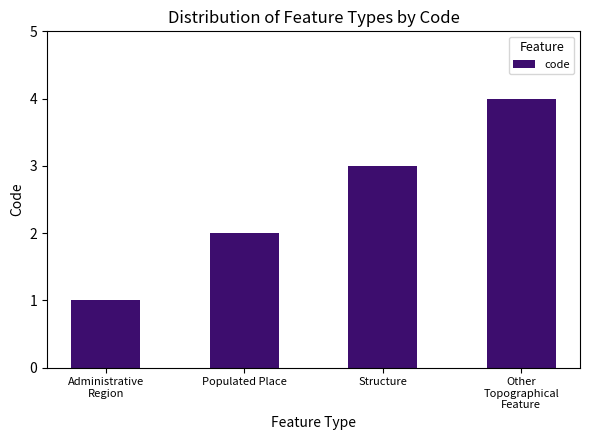

List the labels in order of value, largest first.

Other
Topographical
Feature, Structure, Populated Place, Administrative
Region